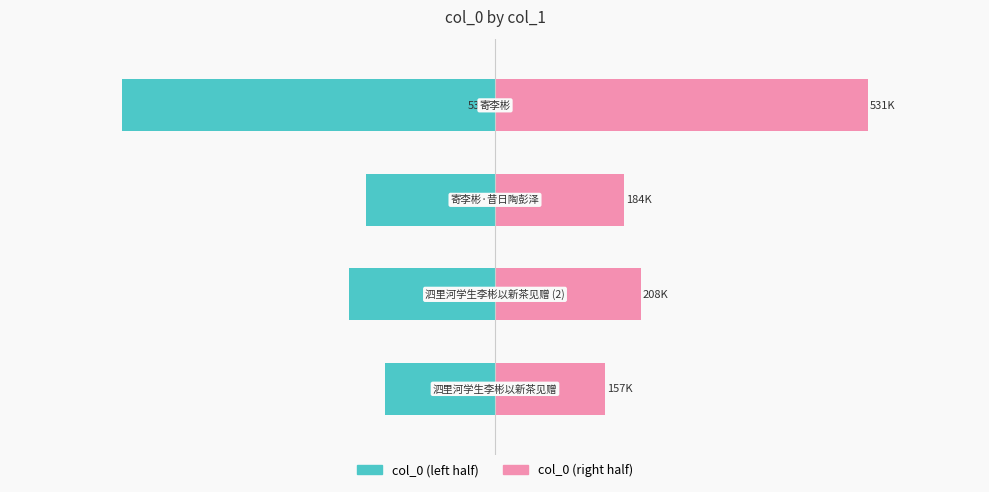

Which series changed the most between 1 and 3?

col_0 (left)